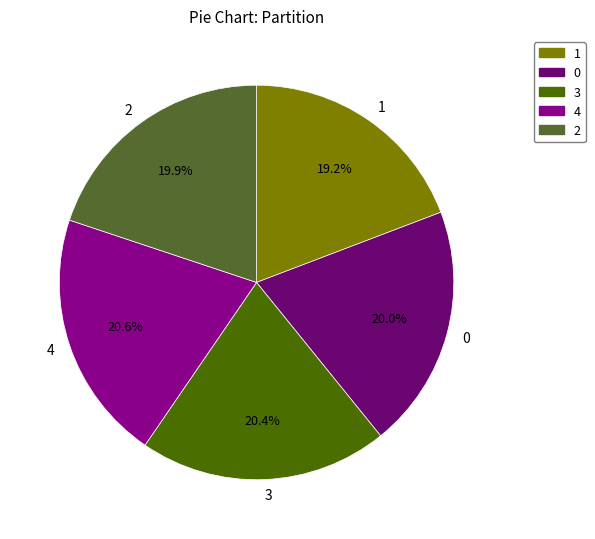

Is it true that 1 is 9% of the pie?

False